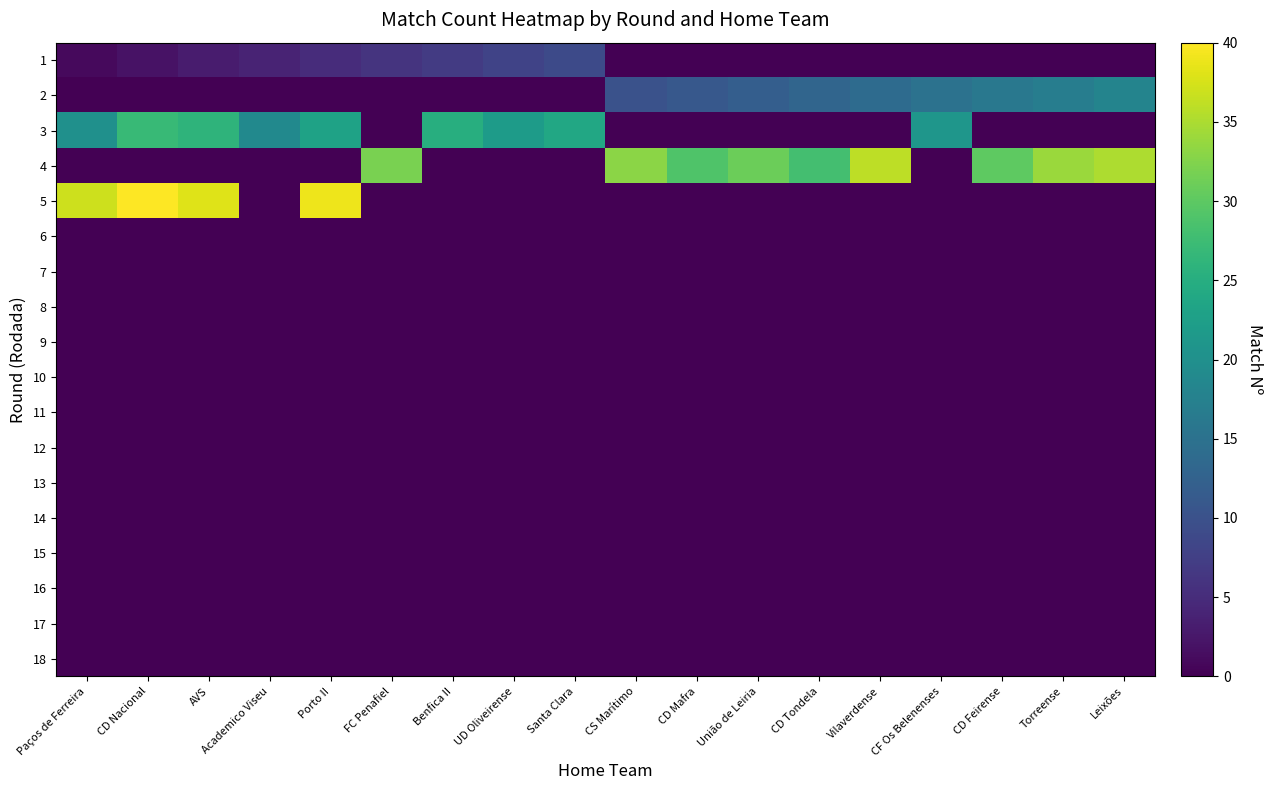

How many data points does each series have?

18